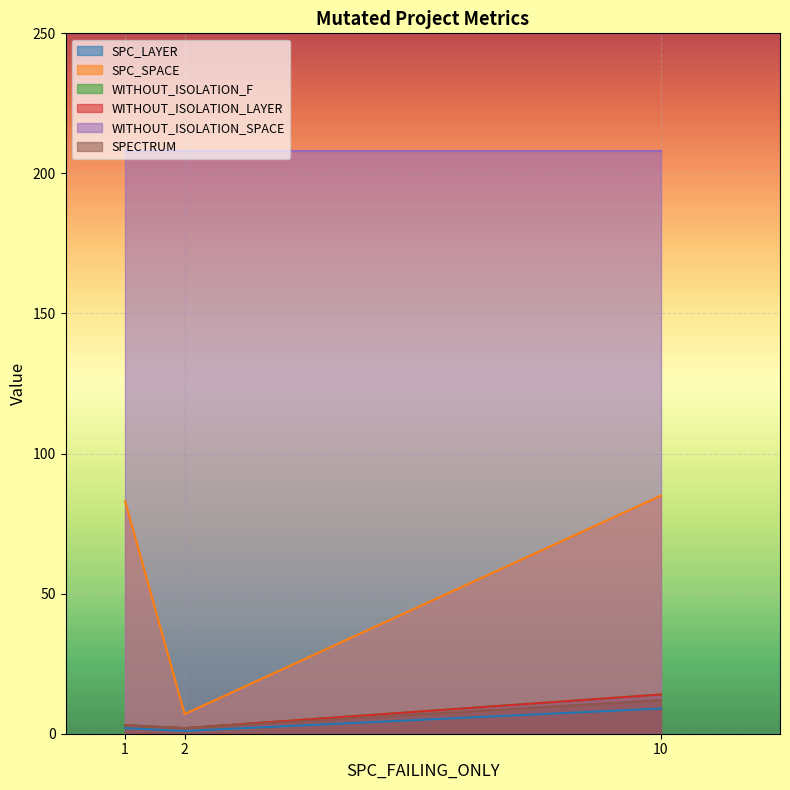

Is it true that SPECTRUM equals 2 at 2?

True